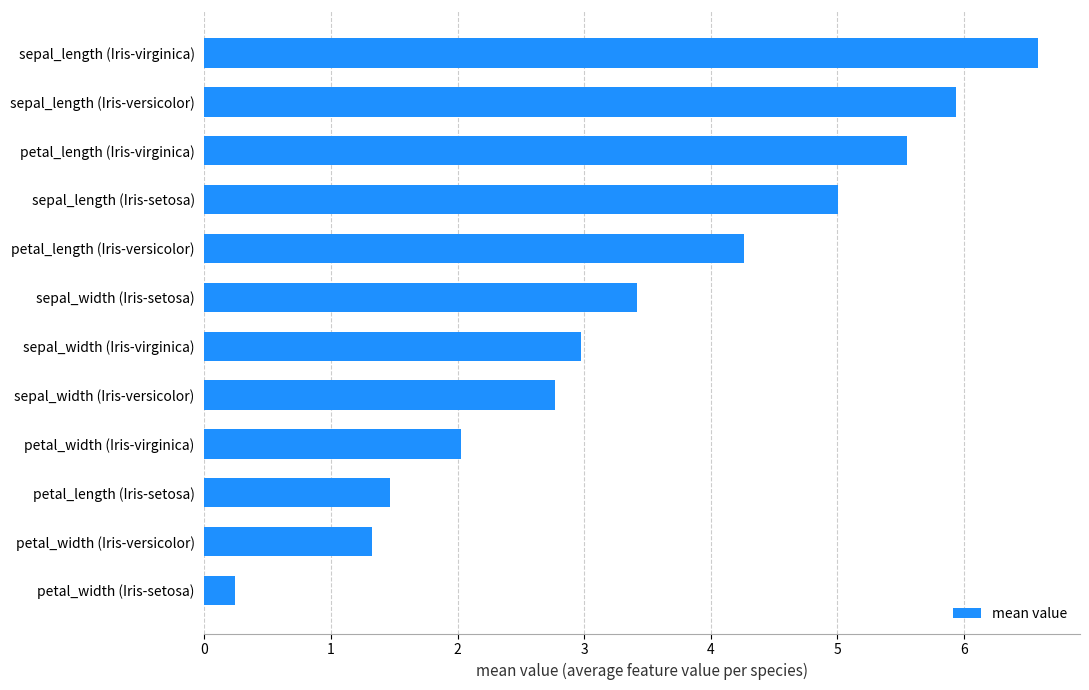

Which label corresponds to the smallest value in the chart?

petal_width (Iris-setosa)